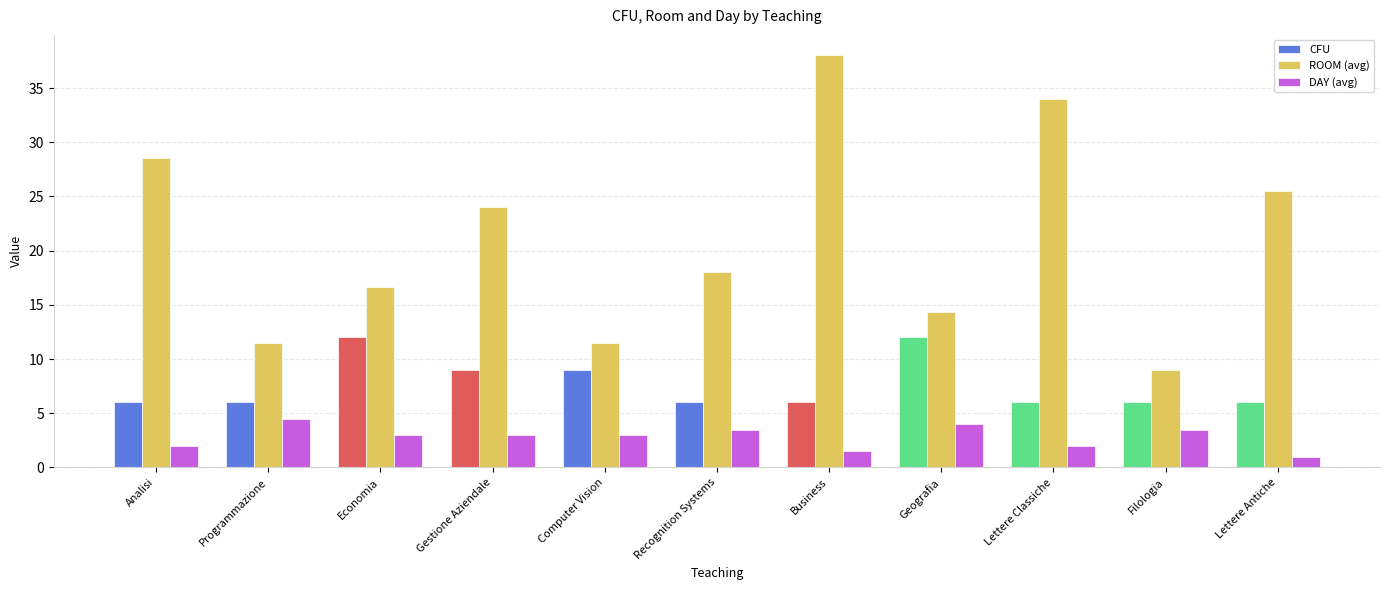

How many bars are there in total?

33